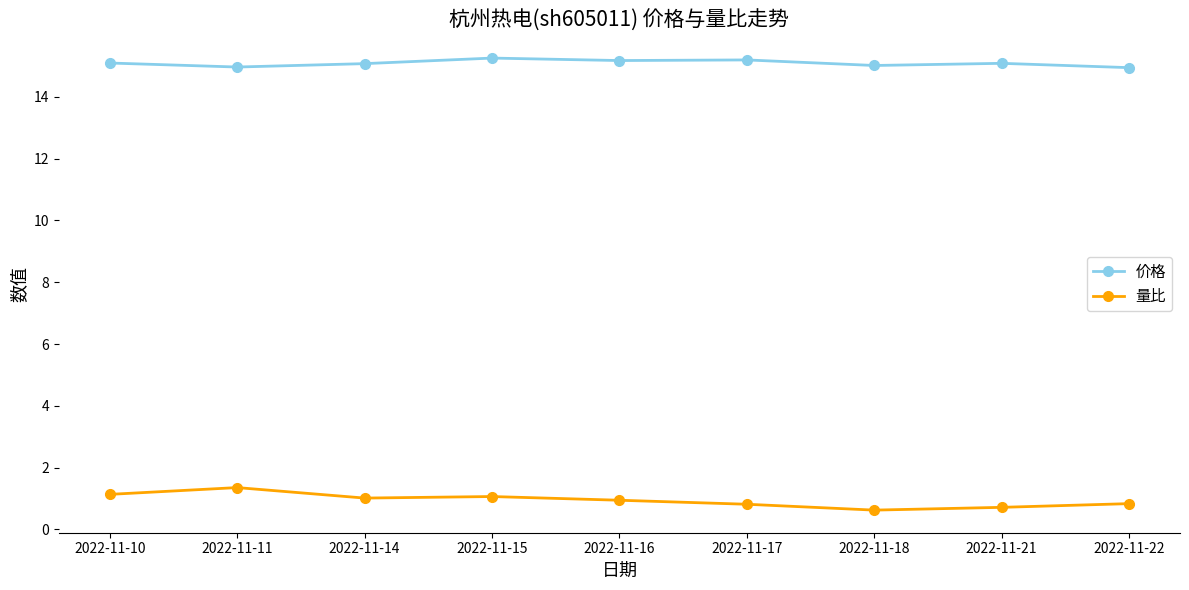

What is the spread (max minus min) of values at 2022-11-18?

14.4